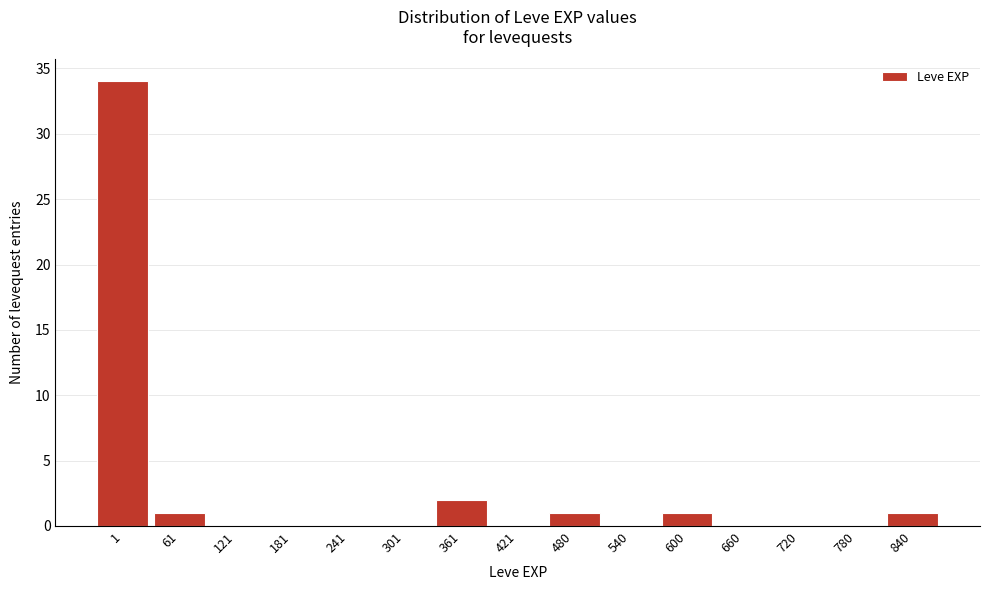

Reading left to right, extract all data points from this chart.

1=34	61=1	121=0	181=0	241=0	301=0	361=2	421=0	480=1	540=0	600=1	660=0	720=0	780=0	840=1